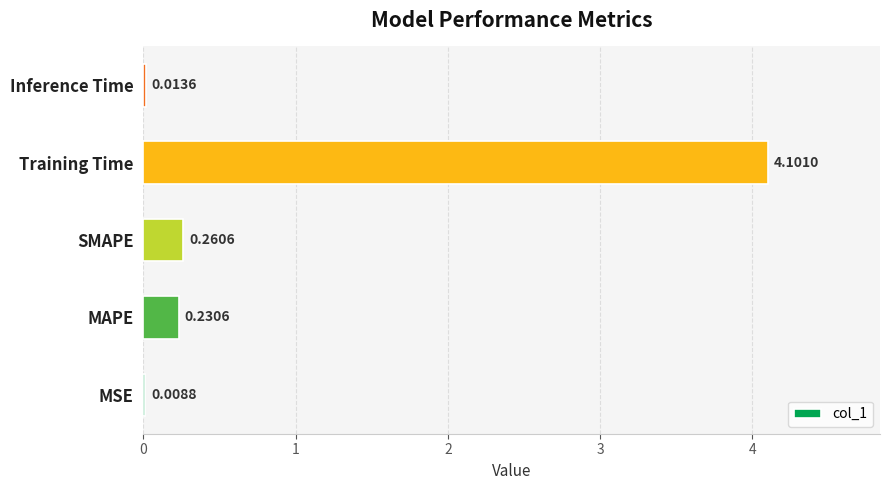

Which has a higher value, MSE or MAPE?

MAPE